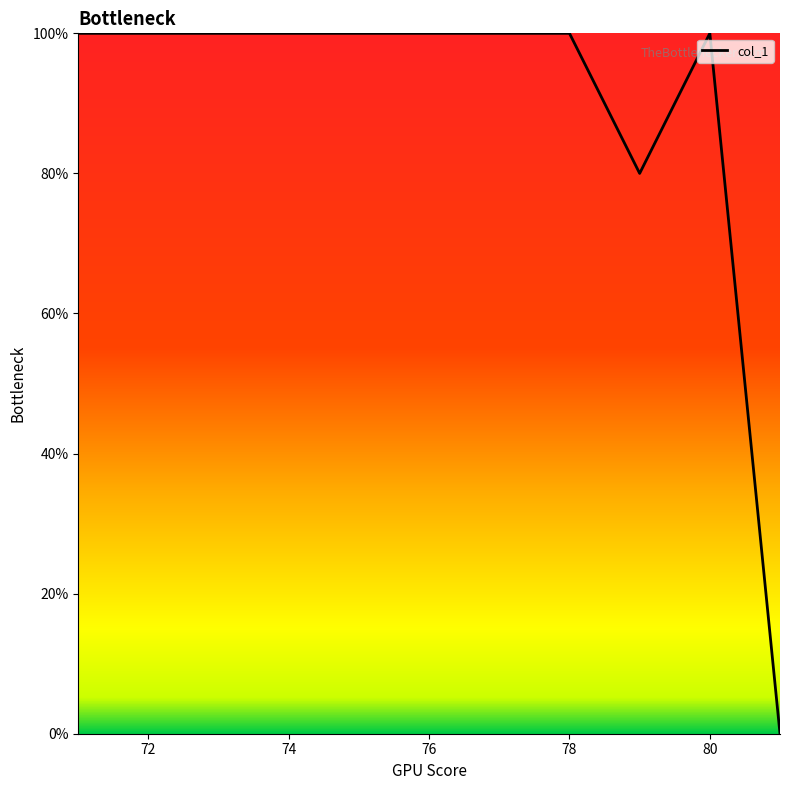

What is the difference between the maximum and minimum values?

100.0